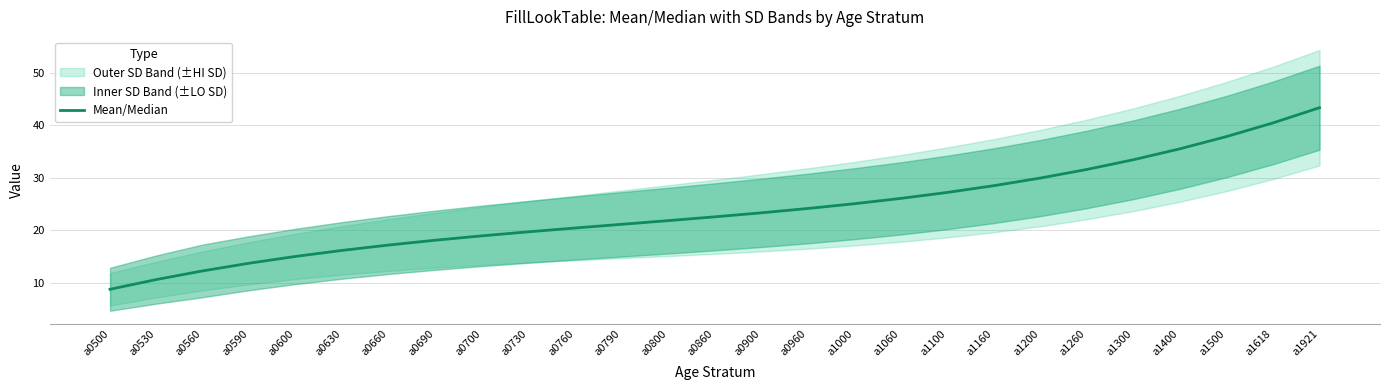

The value at a0500 is 8.7. True or false?

True